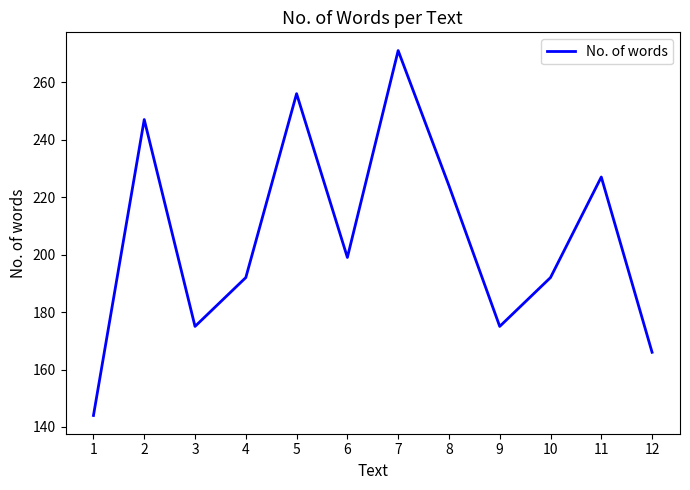

What is the difference between the maximum and minimum values?

127